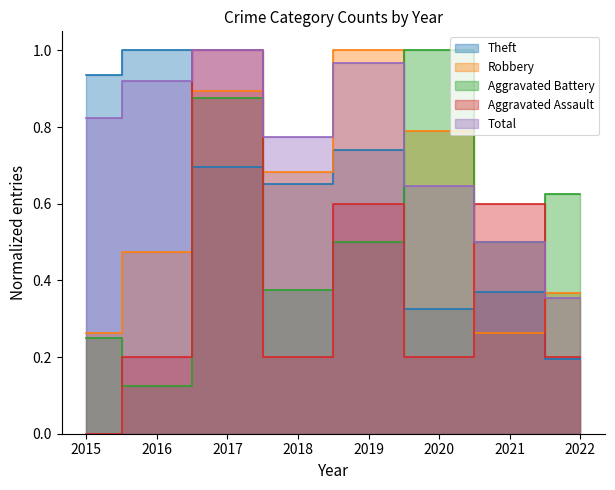

At how many categories does at least one series exceed 0?

8